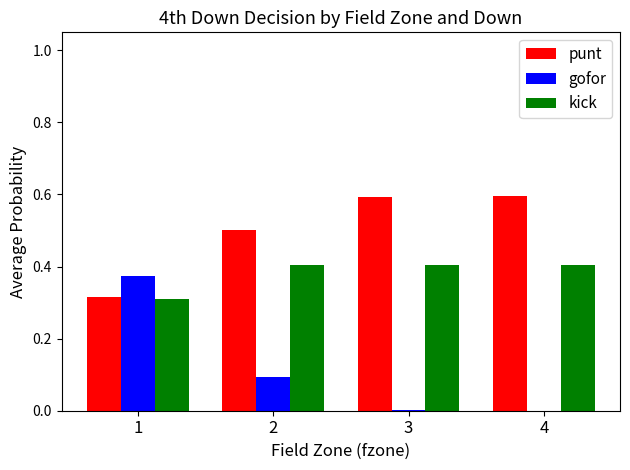

How many categories are shown in the chart?

4